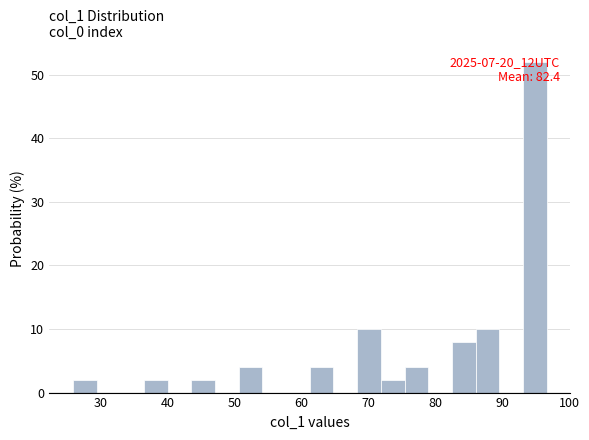

Around what value on the x-axis is the tallest bar? Give the approximate position of its centre, as read against the axis.

95